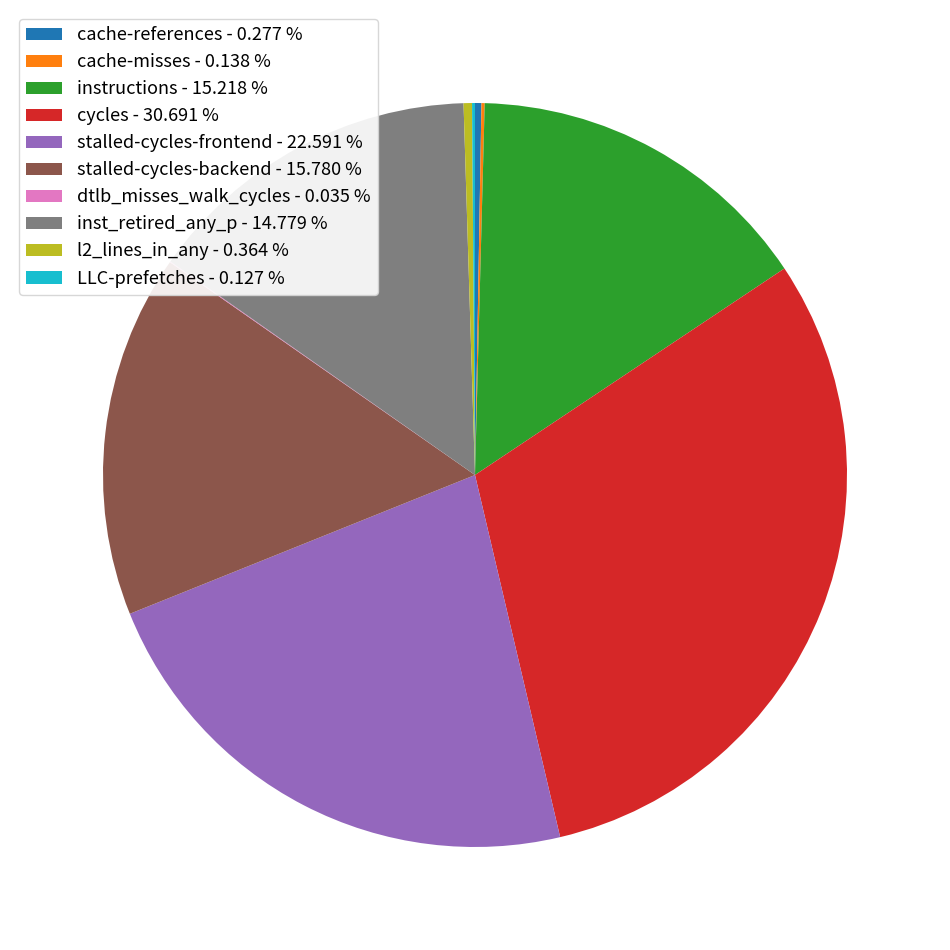

Approximately how many times larger is the value at stalled-cycles-frontend - 22.591 % compared to instructions - 15.218 %?

1.5